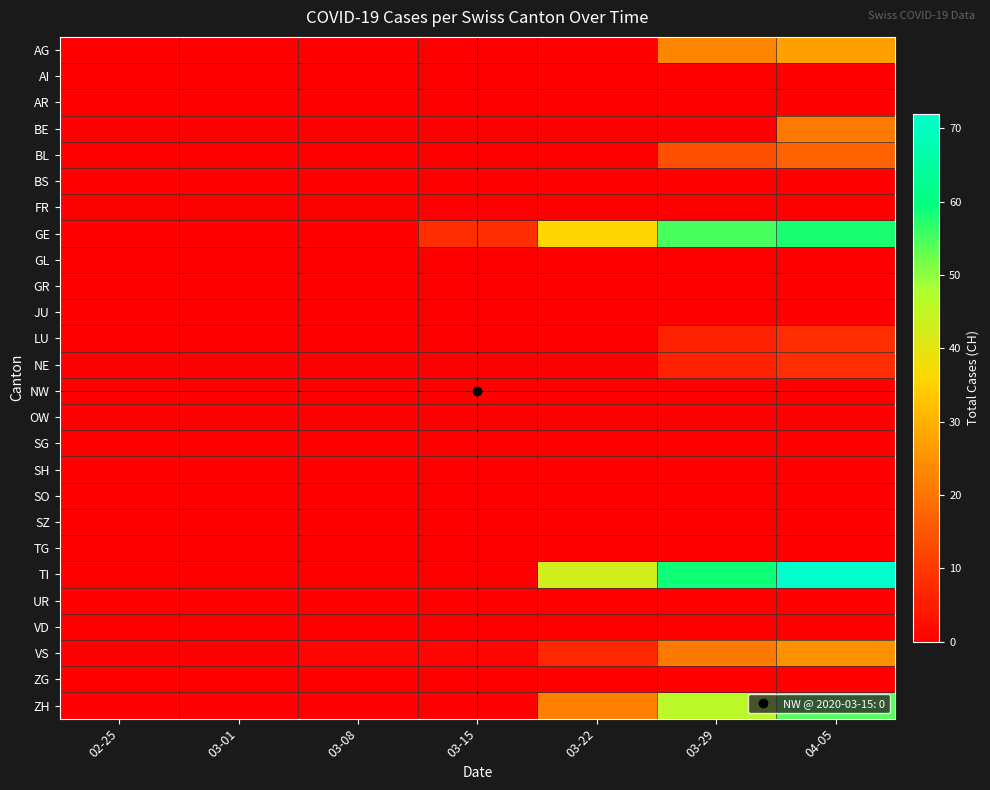

Which series changed the most between 03-08 and 03-22?

TI